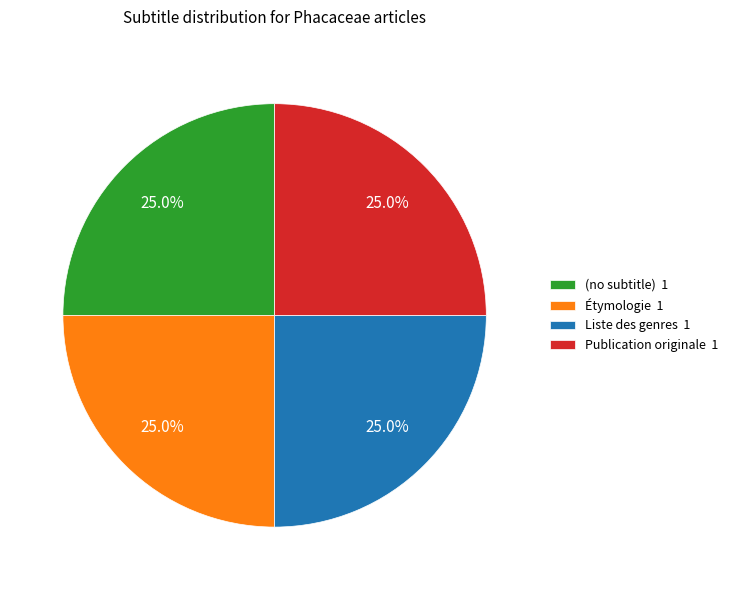

What is the total percentage of (no subtitle) and Liste des genres?

50.0%